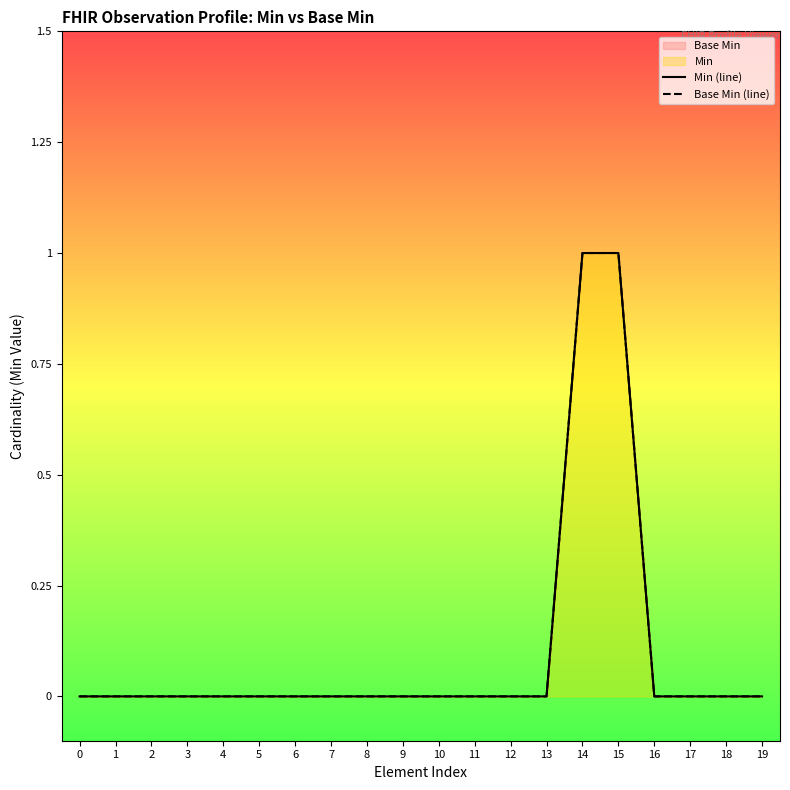

Count the Base Min (line) values in the range 0 to 1.

20